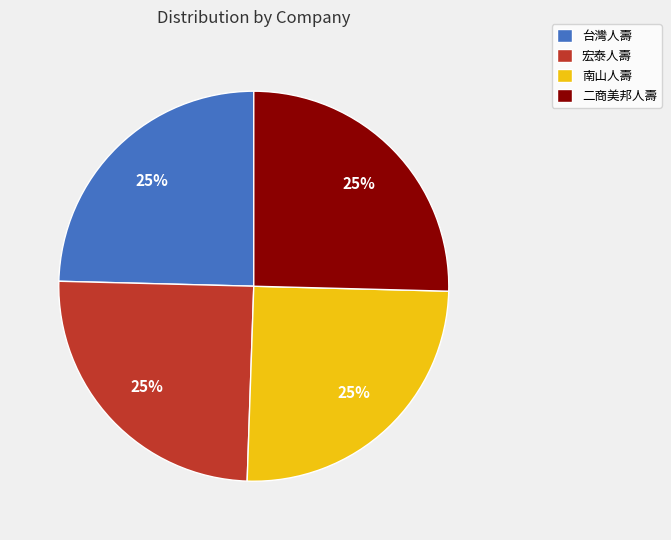

Is it true that 二商美邦人壽 is 25% of the pie?

True